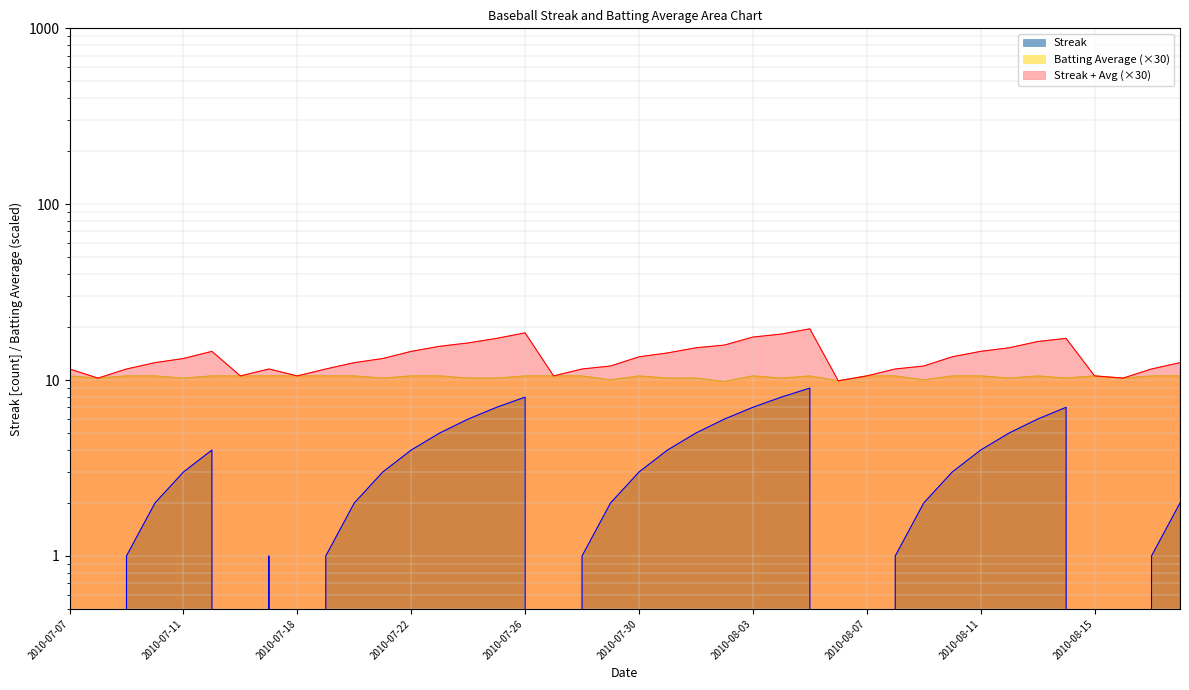

Does the chart display data point markers on the line(s)?

No